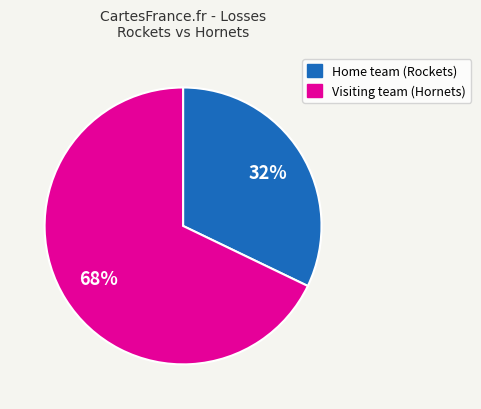

Approximately how many times larger is the value at Visiting team (Hornets) compared to Home team (Rockets)?

2.1